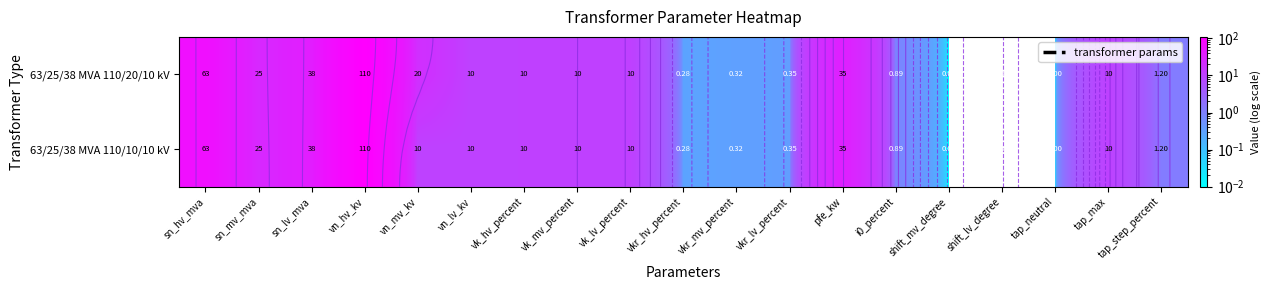

The value of 63/25/38 MVA 110/20/10 kV at vk_mv_percent is 14.7. True or false?

False